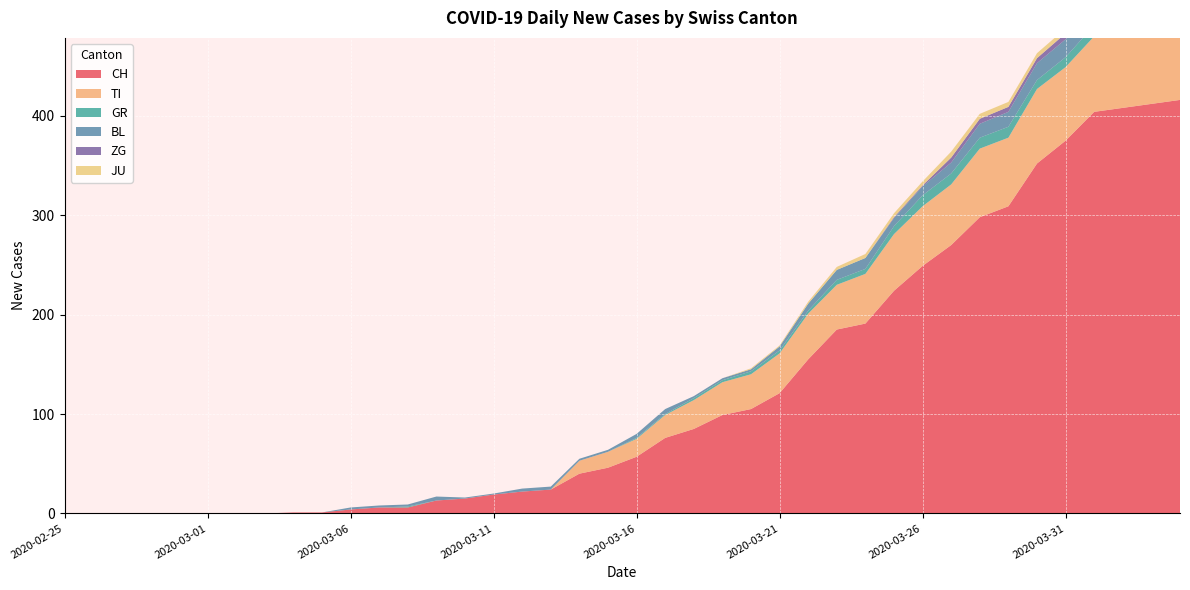

Reading right to left, extract all data points from this chart.

CH: 416	412	408	404	375	352	309	298	270	249	224	191	185	155	121	105	99	85	76	57	46	40	24	22	19	15	13	6	6	4	1	1	0	0	0	0	0	0	0	0
TI: 72	75	75	76	74	75	69	69	61	60	57	50	45	46	40	35	33	29	23	18	16	13	0	0	0	0	0	0	0	0	0	0	0	0	0	0	0	0	0	0
GR: 10	10	11	11	10	9	11	11	11	11	8	5	5	3	3	3	2	2	1	1	0	0	0	0	0	0	0	1	0	0	0	0	0	0	0	0	0	0	0	0
BL: 19	18	18	17	18	17	15	14	11	9	8	11	10	7	4	2	2	2	5	4	2	2	3	3	1	1	4	2	2	2	0	0	0	0	0	0	0	0	0	0
ZG: 7	7	5	5	6	5	5	5	5	1	1	0	0	0	0	0	0	0	0	0	0	0	0	0	0	0	0	0	0	0	0	0	0	0	0	0	0	0	0	0
JU: 3	3	3	5	5	5	5	5	6	4	4	4	3	2	1	1	0	0	0	0	0	0	0	0	0	0	0	0	0	0	0	0	0	0	0	0	0	0	0	0